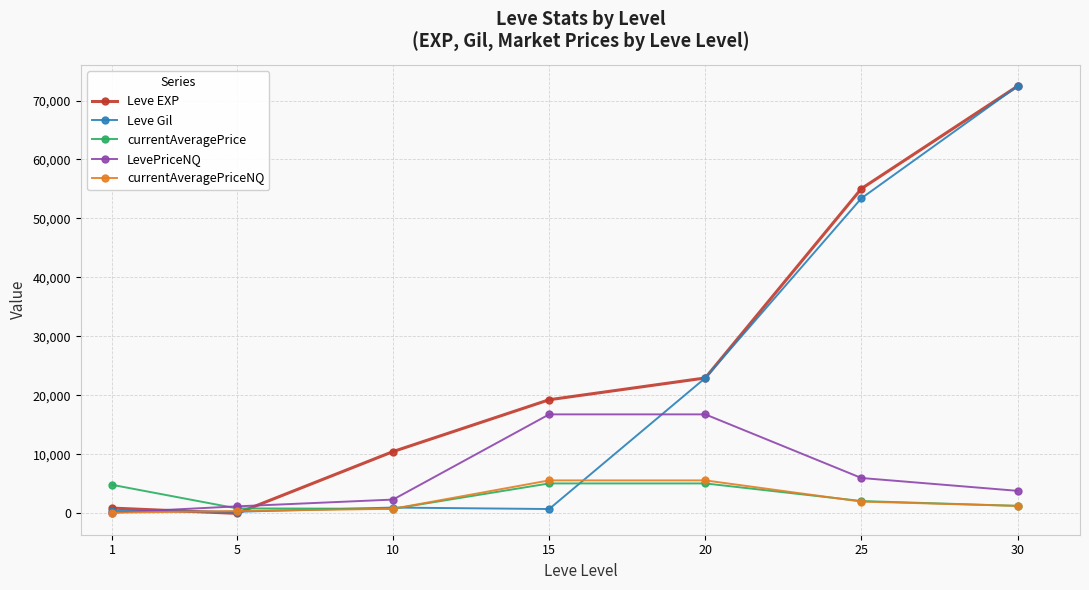

The value of currentAveragePriceNQ at 20 is 5596.0. True or false?

True